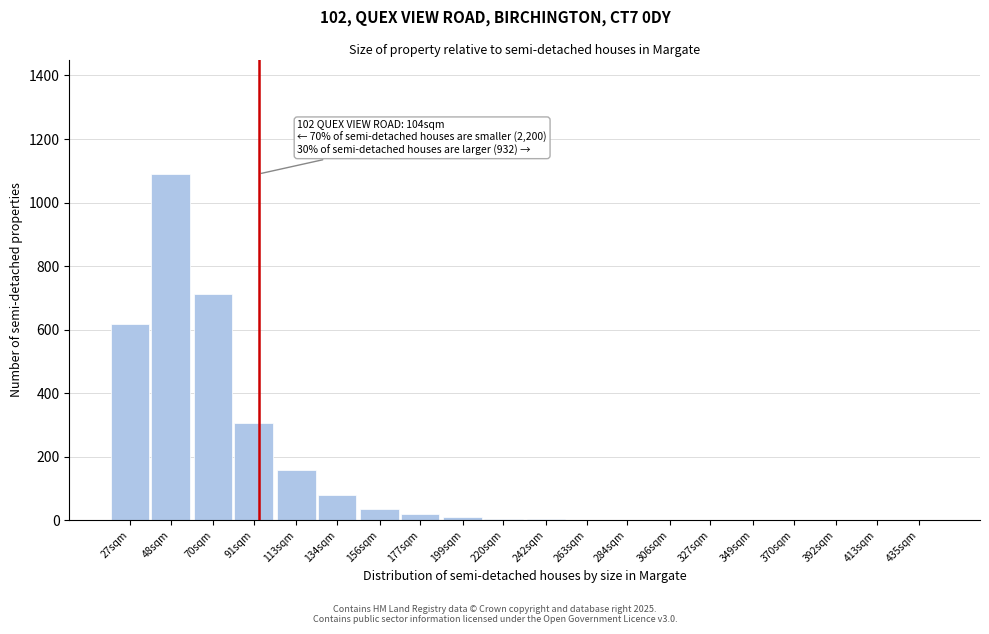

Which label corresponds to the largest value in the chart?

48sqm